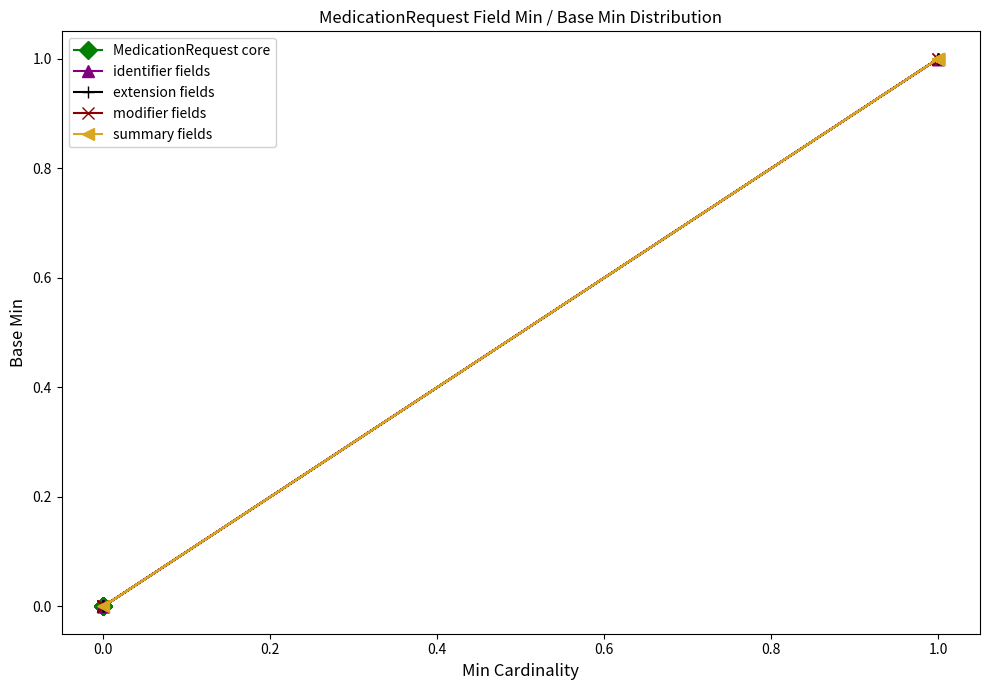

What are all the series names shown in the legend?

MedicationRequest core, identifier fields, extension fields, modifier fields, summary fields